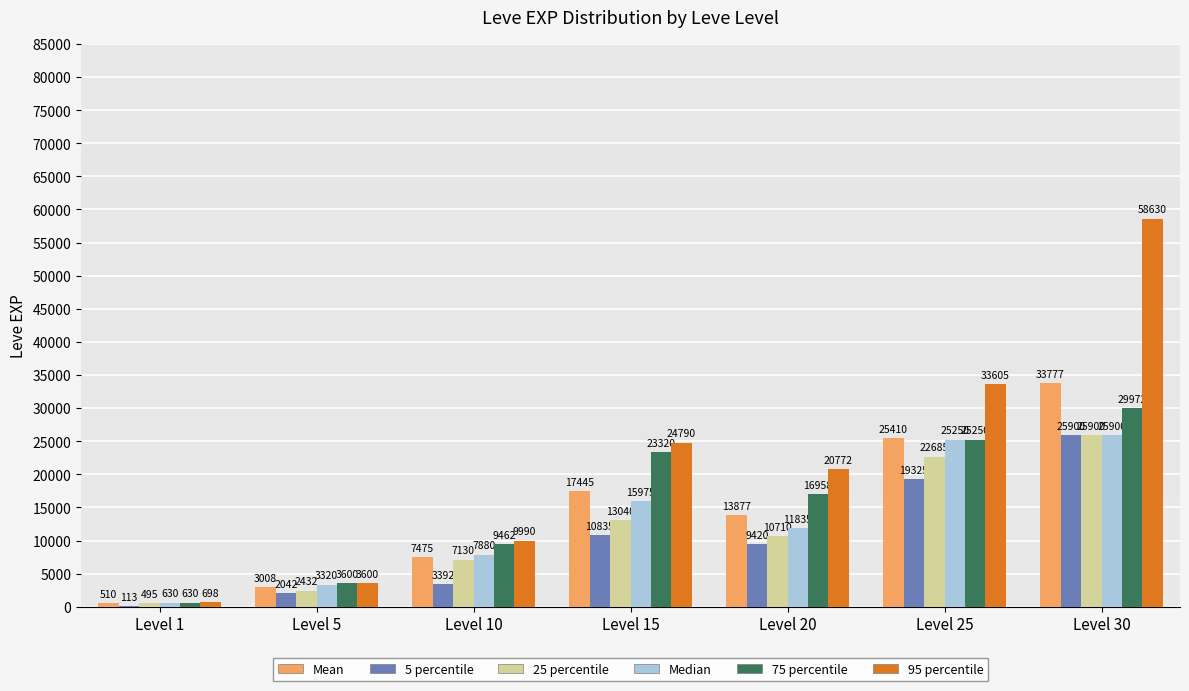

The 5 percentile series shows 113.2 at Level 1. True or false?

True